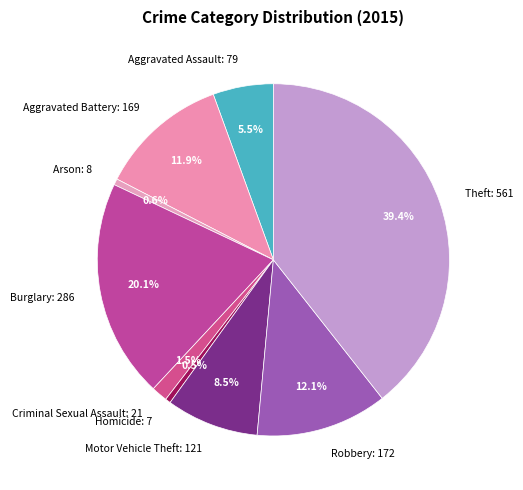

Approximately how many times larger is the value at Robbery: 172 compared to Aggravated Assault: 79?

2.2